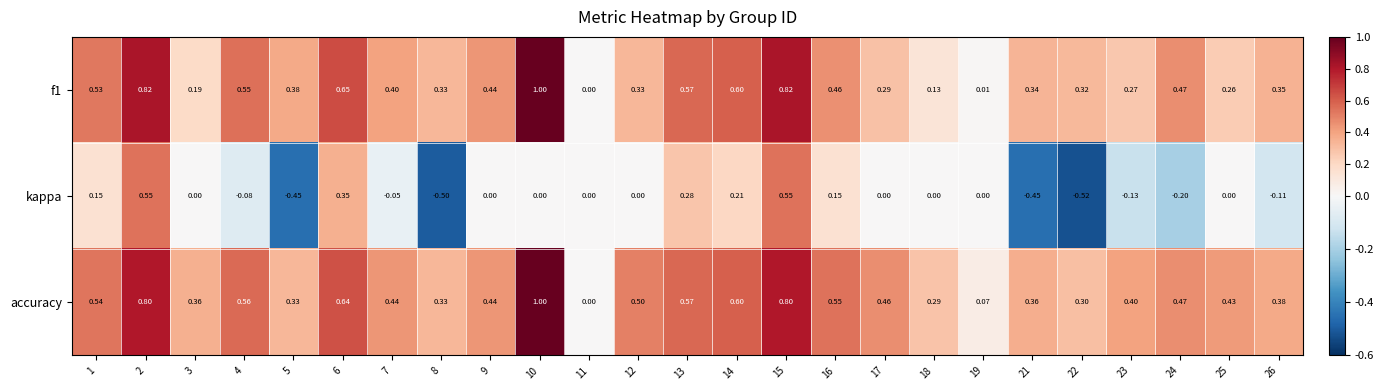

Which series changed the most between 12 and 23?

kappa